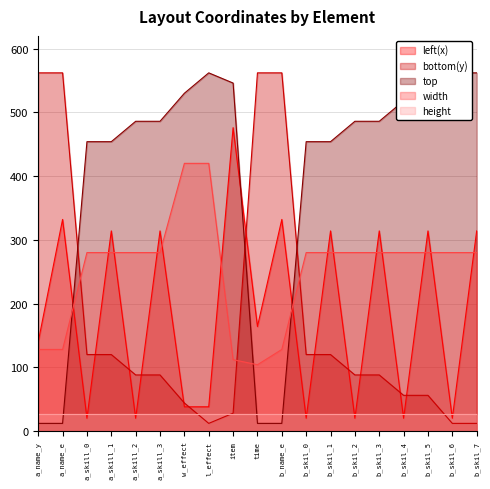

What is the spread (max minus min) of values at a_name_e?

550